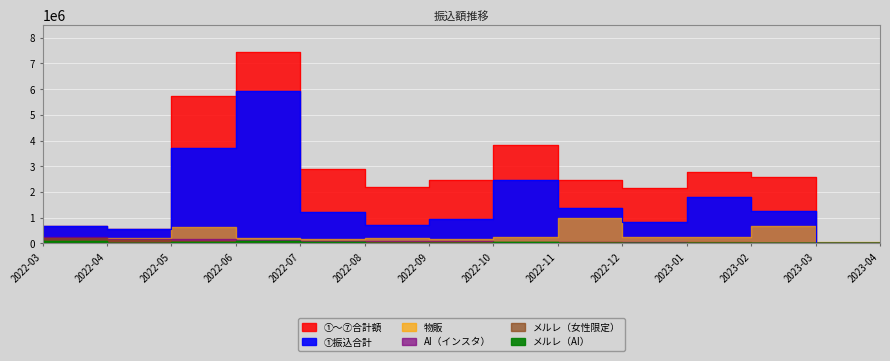

Where is ①振込合計 nearest to the value 2958665?

2022-11